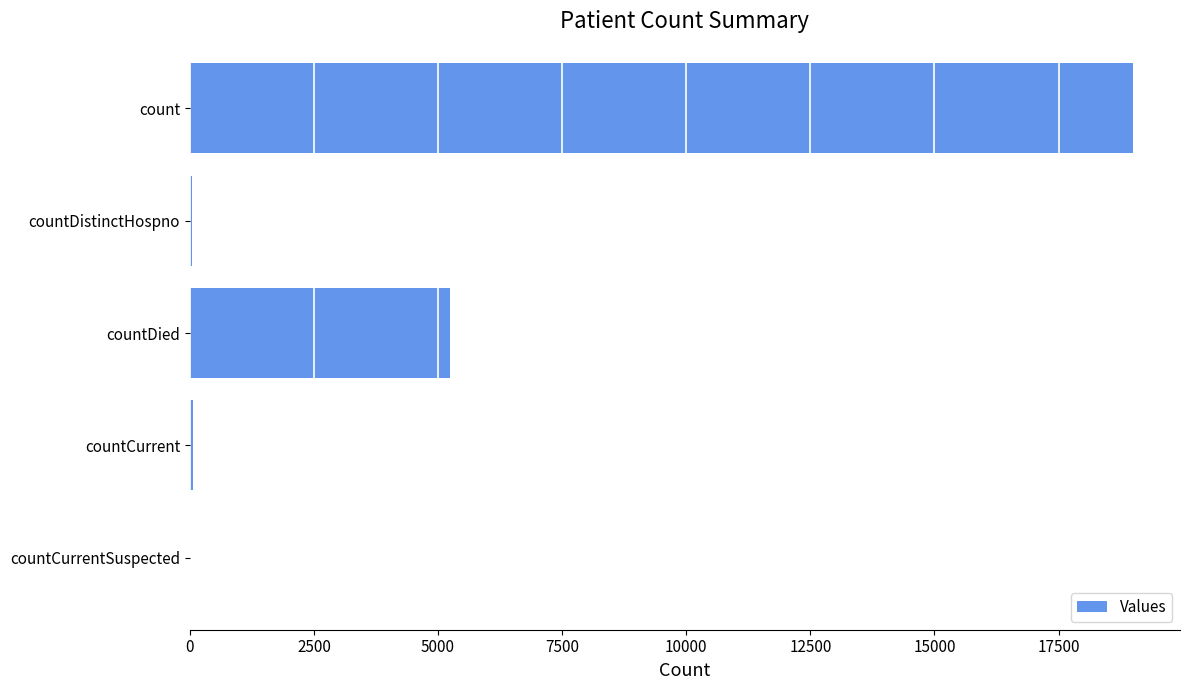

What is the sum of all values?

24336